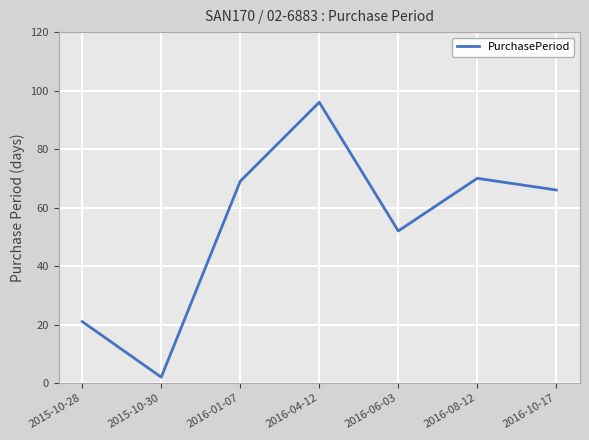

Approximately how many times larger is the value at 2016-08-12 compared to 2016-06-03?

1.3